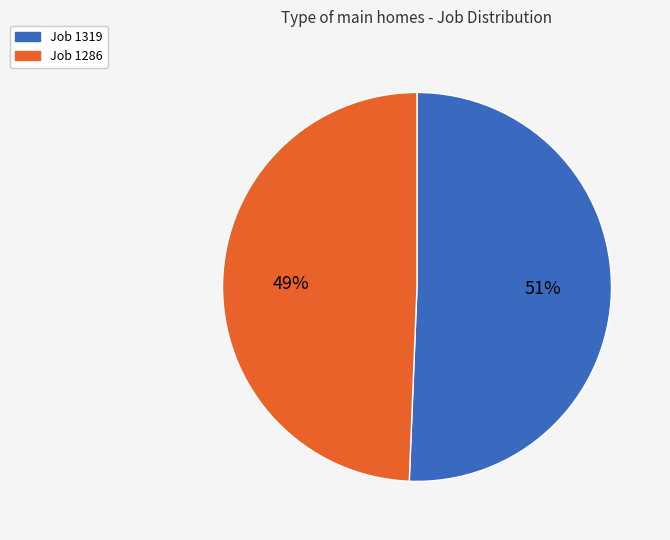

What percentage is the Job 1286 slice, to the nearest percent?

49%